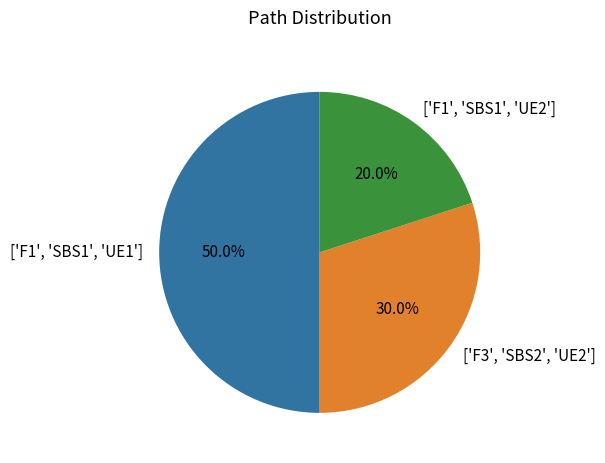

Count the number of slices in the pie.

3